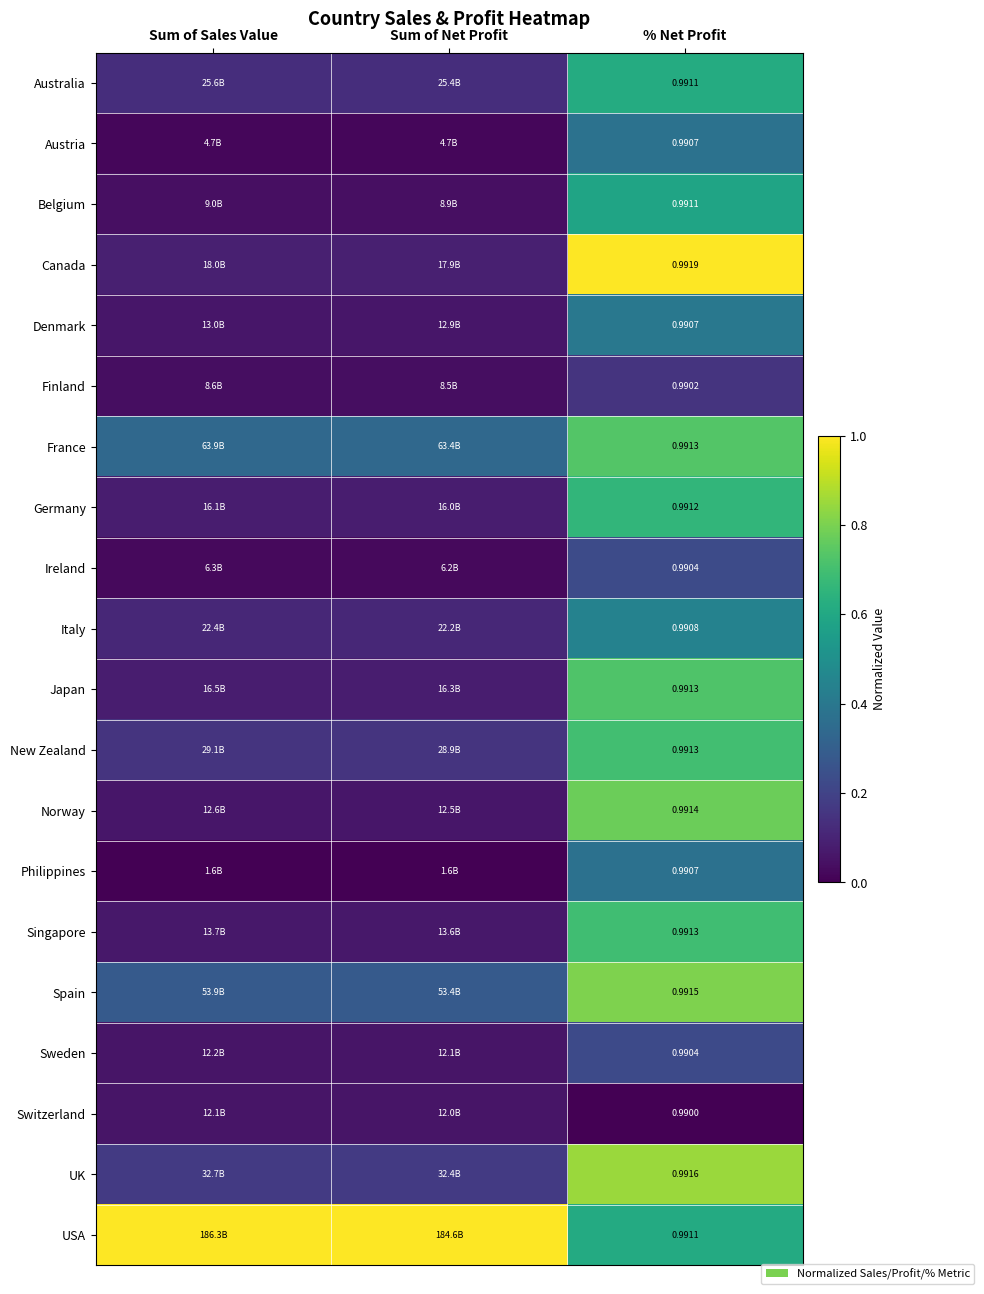

At how many categories does at least one series exceed 0?

3